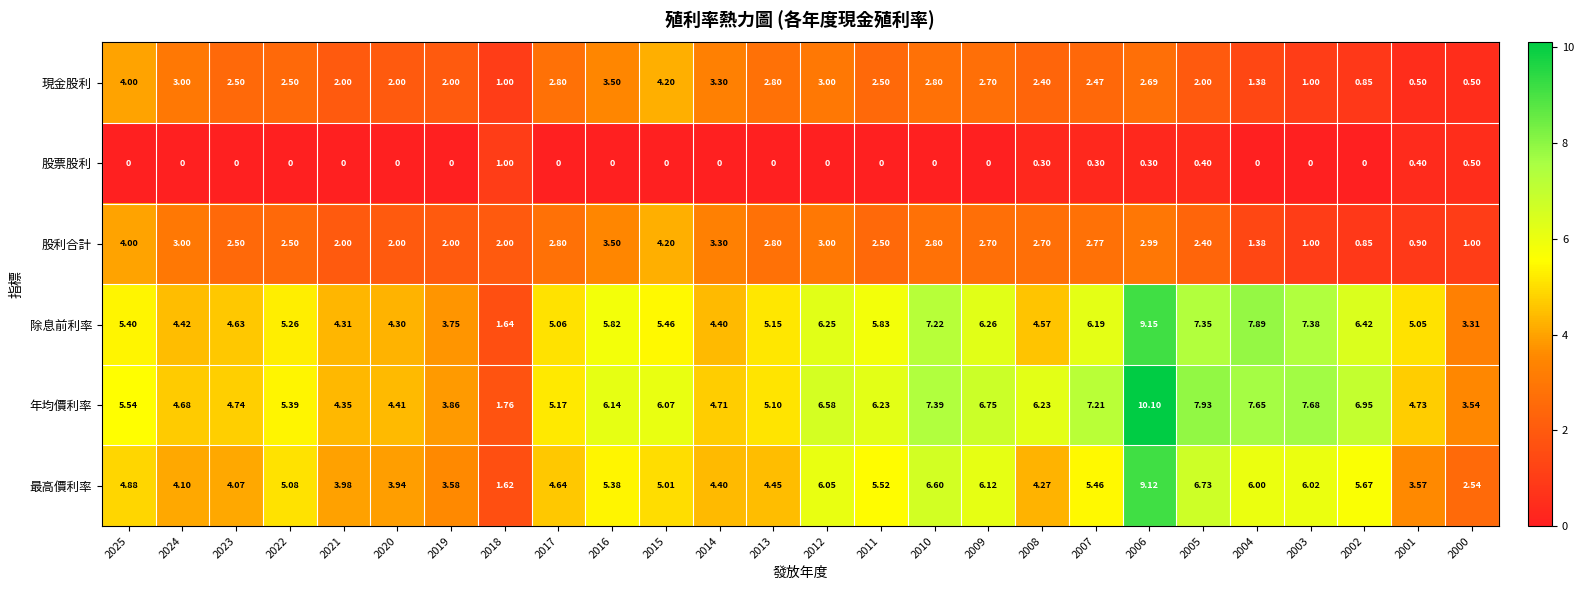

Rank the series at 2005 from lowest to highest value.

股票股利, 現金股利, 股利合計, 最高價利率, 除息前利率, 年均價利率